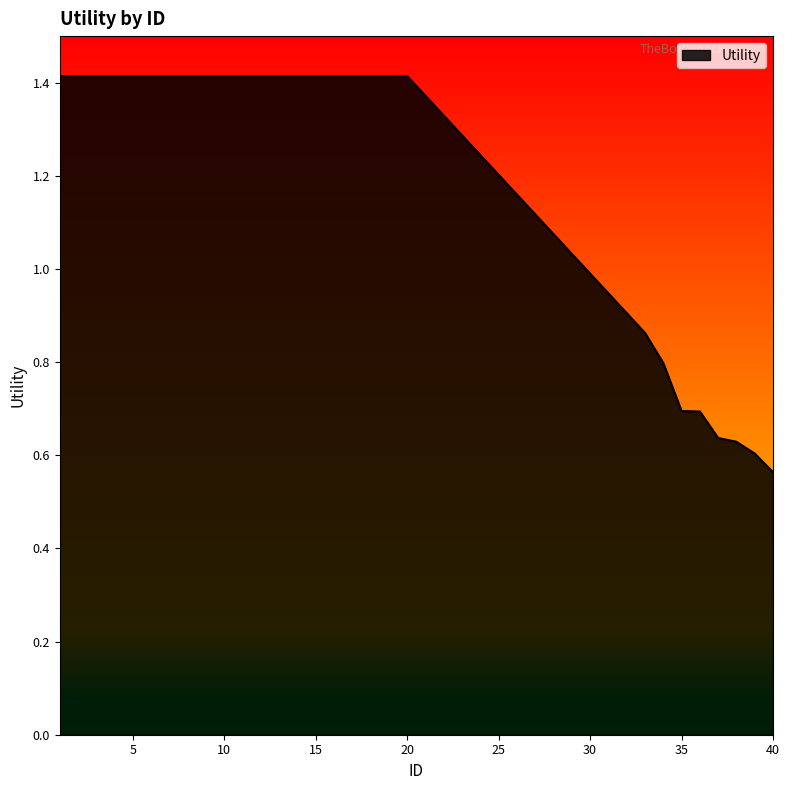

Does the chart display data point markers on the line(s)?

No